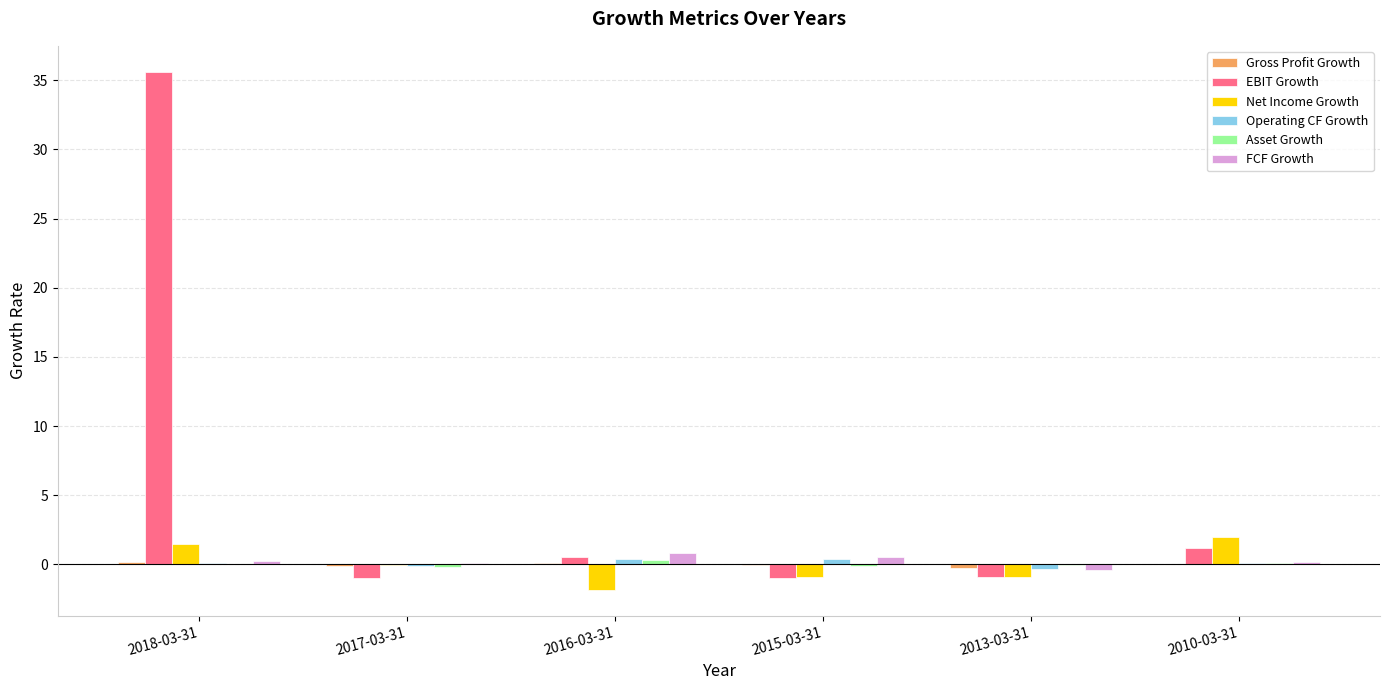

Which label corresponds to the largest value in the chart?

2018-03-31